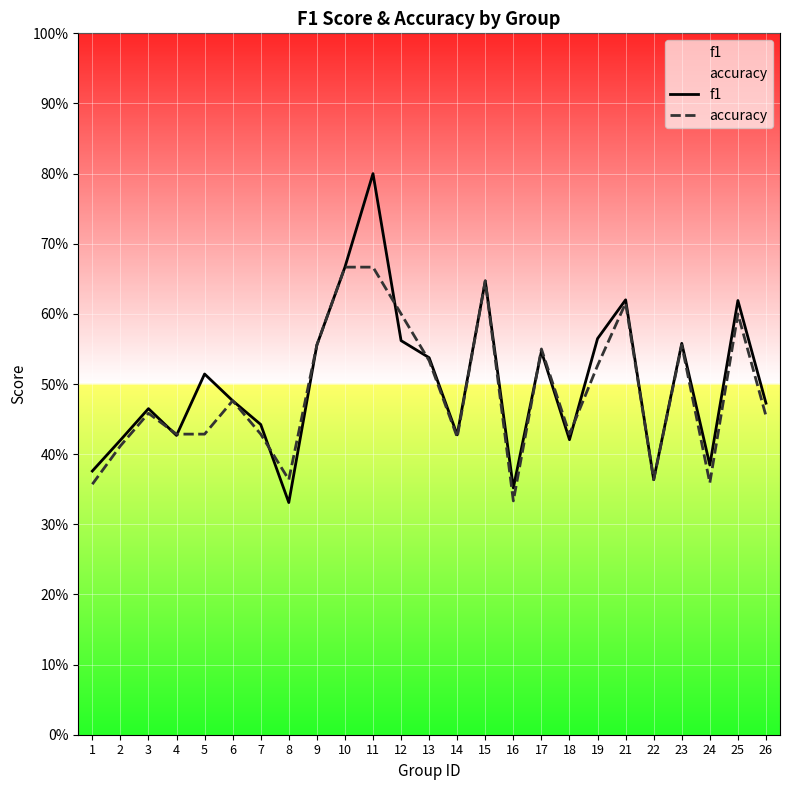

True or false: accuracy has more than 0 points higher than both neighbors.

True